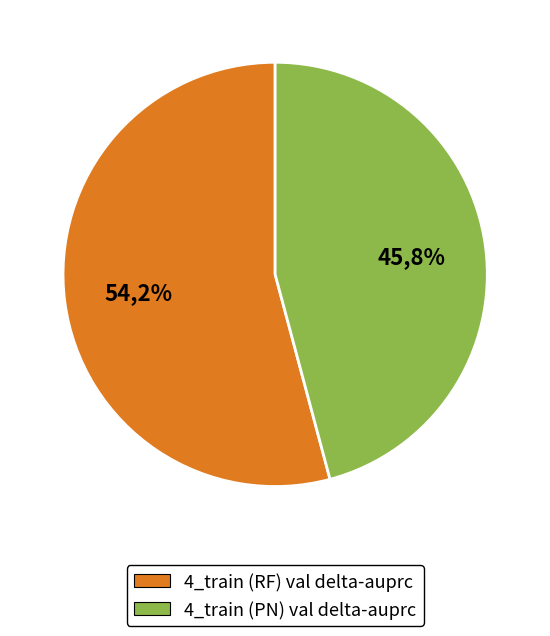

Rank the categories by value from lowest to highest.

4_train (PN) val delta-auprc, 4_train (RF) val delta-auprc